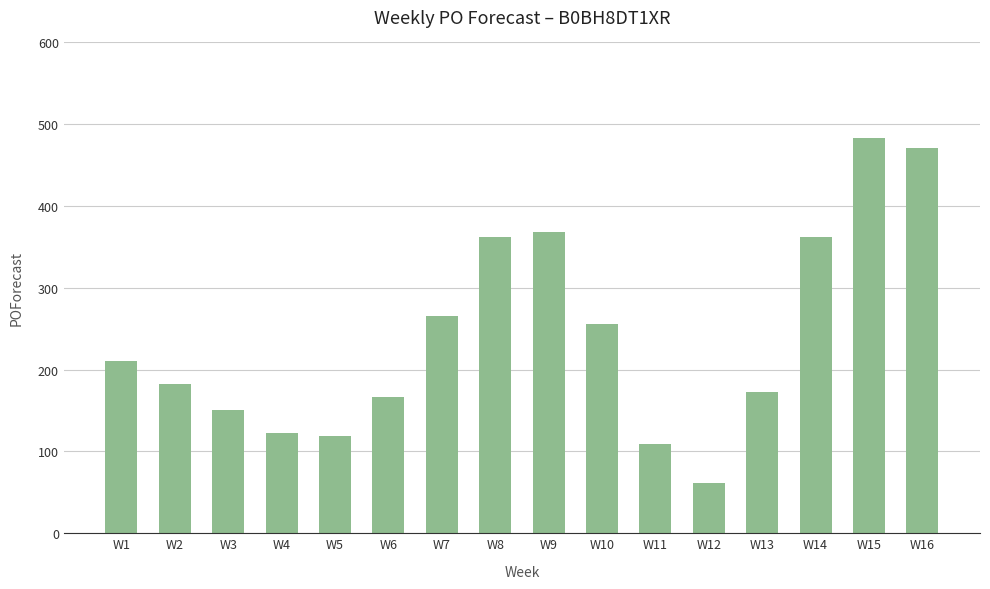

Reading left to right, extract all data points from this chart.

210	183	151	123	119	166	266	362	368	256	109	62	173	362	483	471